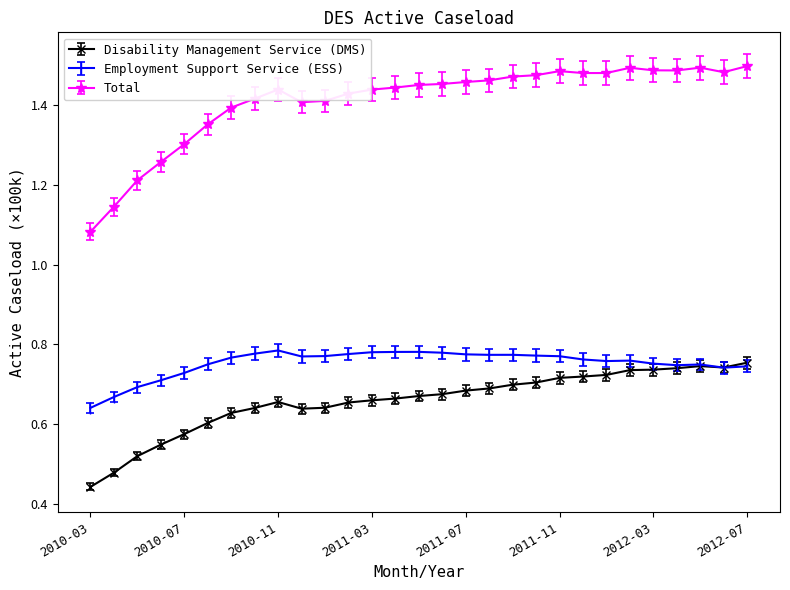

Which series ends up on top after the final intersection of Employment Support Service (ESS) and Disability Management Service (DMS)?

Disability Management Service (DMS)